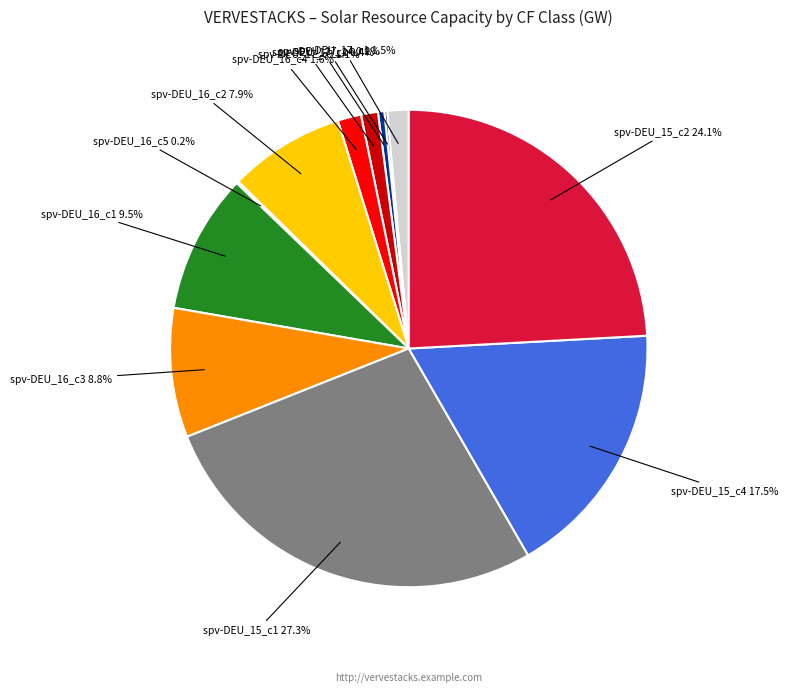

Is there a majority slice in this chart?

No